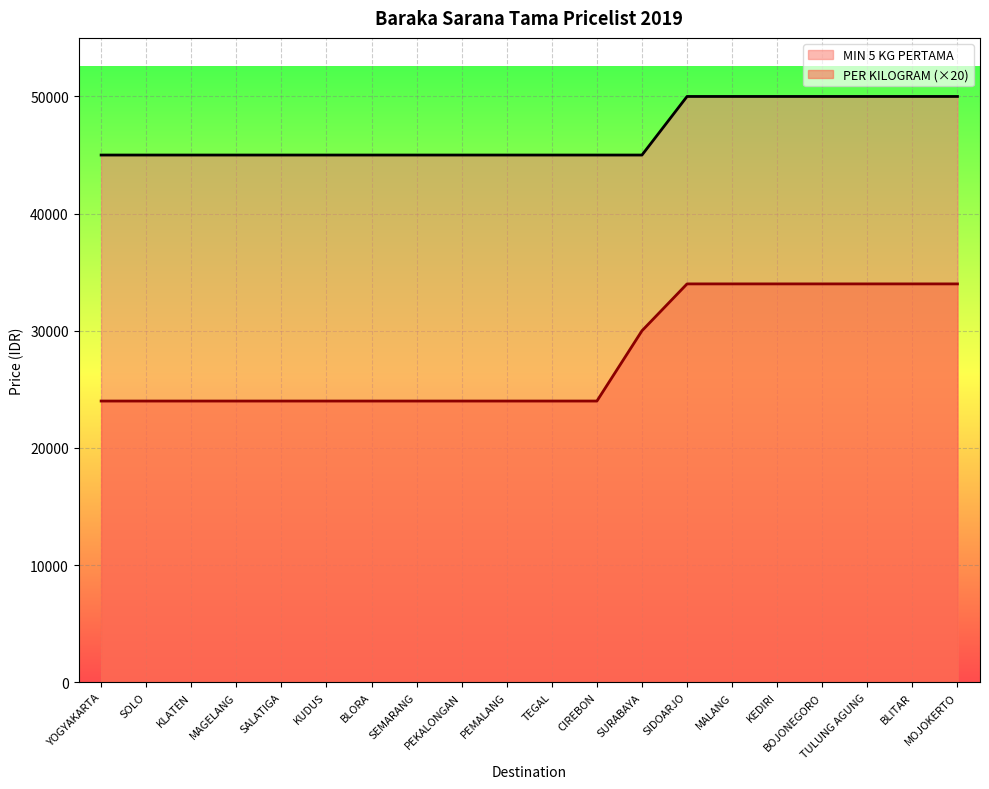

Does the chart display data point markers on the line(s)?

No